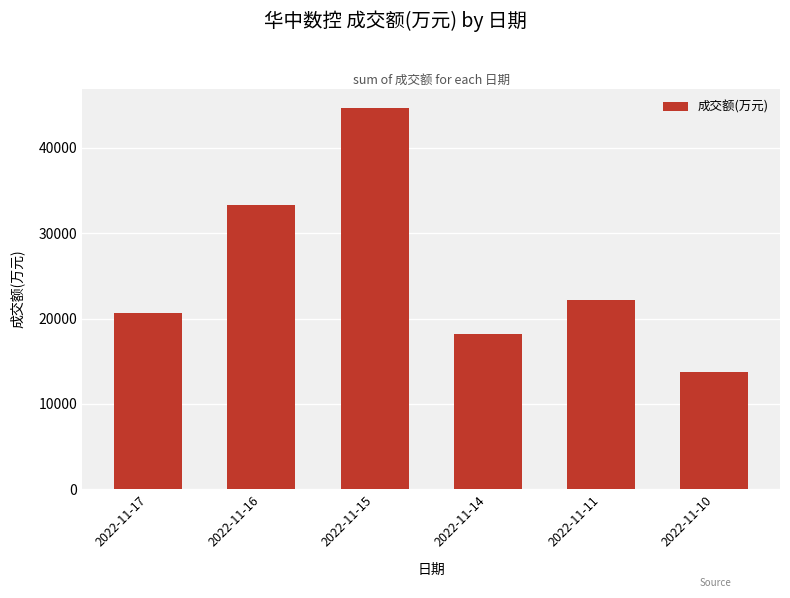

What is the sum of all values?

152696